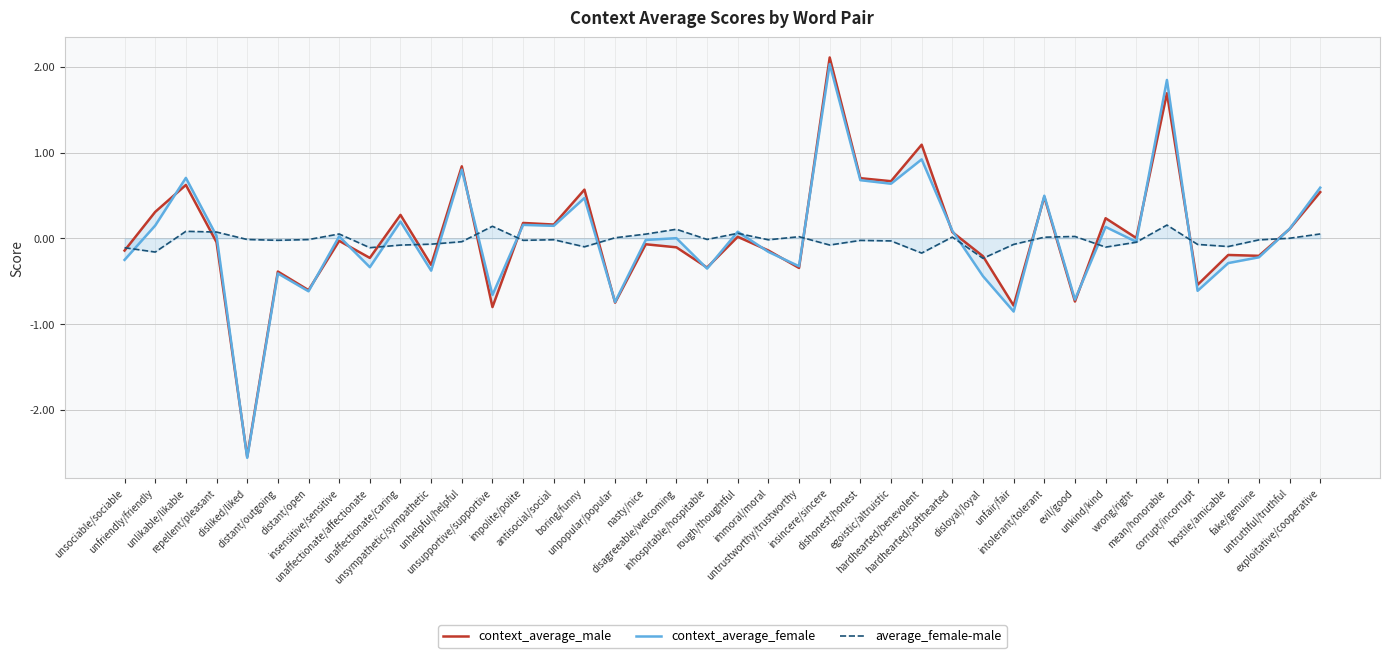

What is the lowest value of the context_average_female series?

-2.6